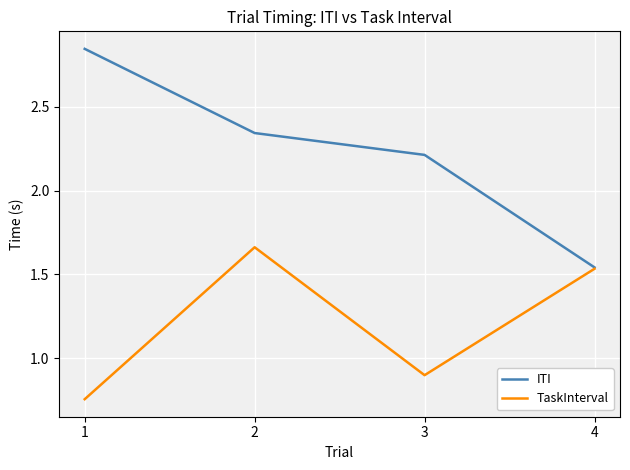

At which category does the chart reach its peak across all series?

1